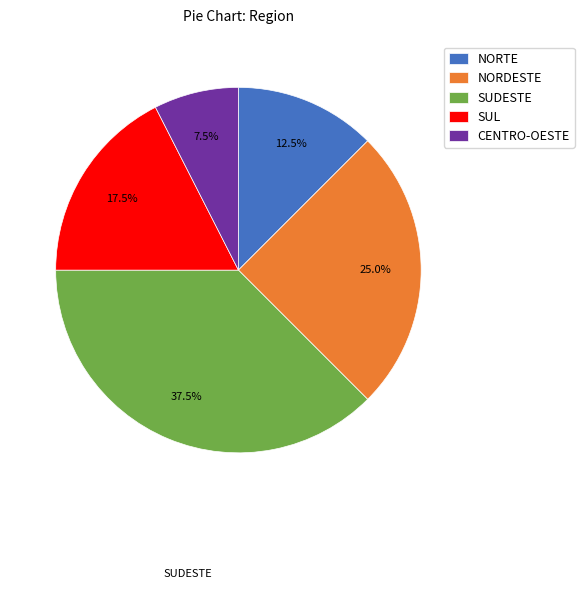

Which category has the biggest portion of the pie?

SUDESTE